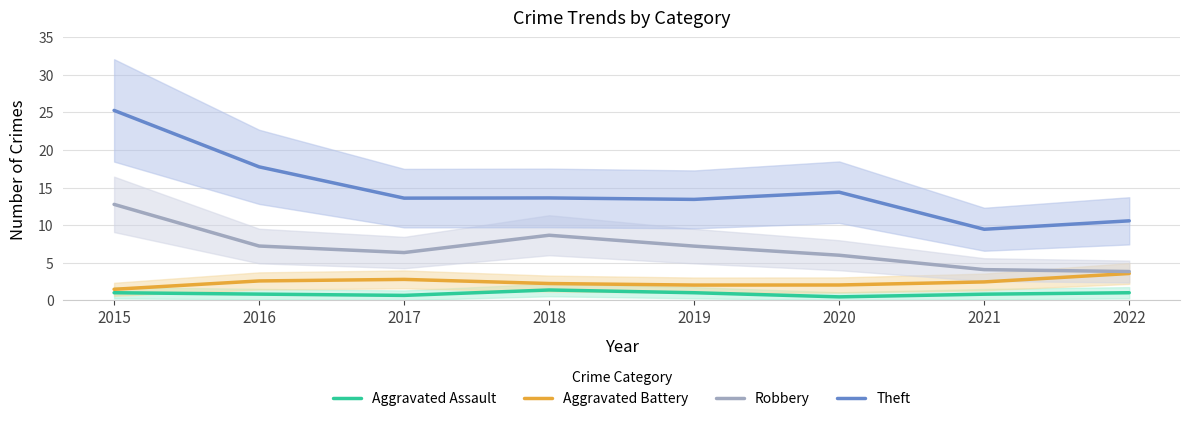

What is the minimum value shown in the chart?

0.4